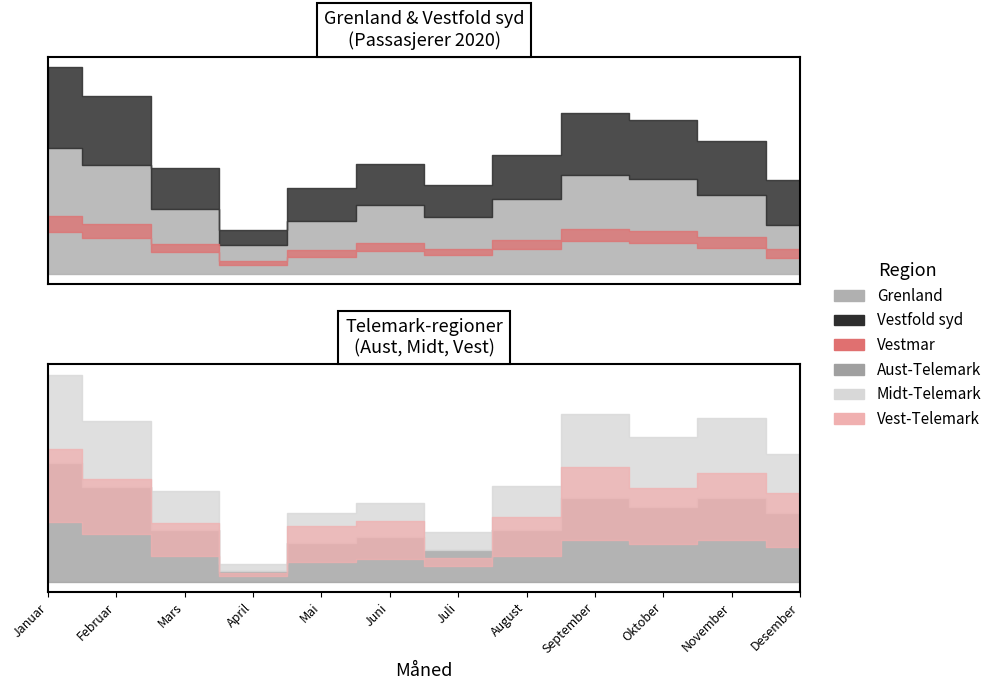

Reading right to left, transcribe all the data shown in this chart.

Grenland: 194008	308669	370841	387389	293468	223757	268568	206644	112141	256801	428502	495275
Vestmar: 27132	35692	36250	42470	42008	63441	40328	31595	9207	18738	31320	39173
Aust-Telemark: 22479	27649	24690	27537	16852	10276	14642	12844	3615	16888	30976	38904
Midt-Telemark: 19525	26252	22756	27525	14730	6097	11303	9856	2152	12988	21715	29205
Vest-Telemark: 17815	21992	18535	23869	12815	2556	12469	11776	1146	10777	18295	24188
Vestfold syd: 175821	213879	230908	245121	173745	126725	162539	129907	60906	158966	267246	314971